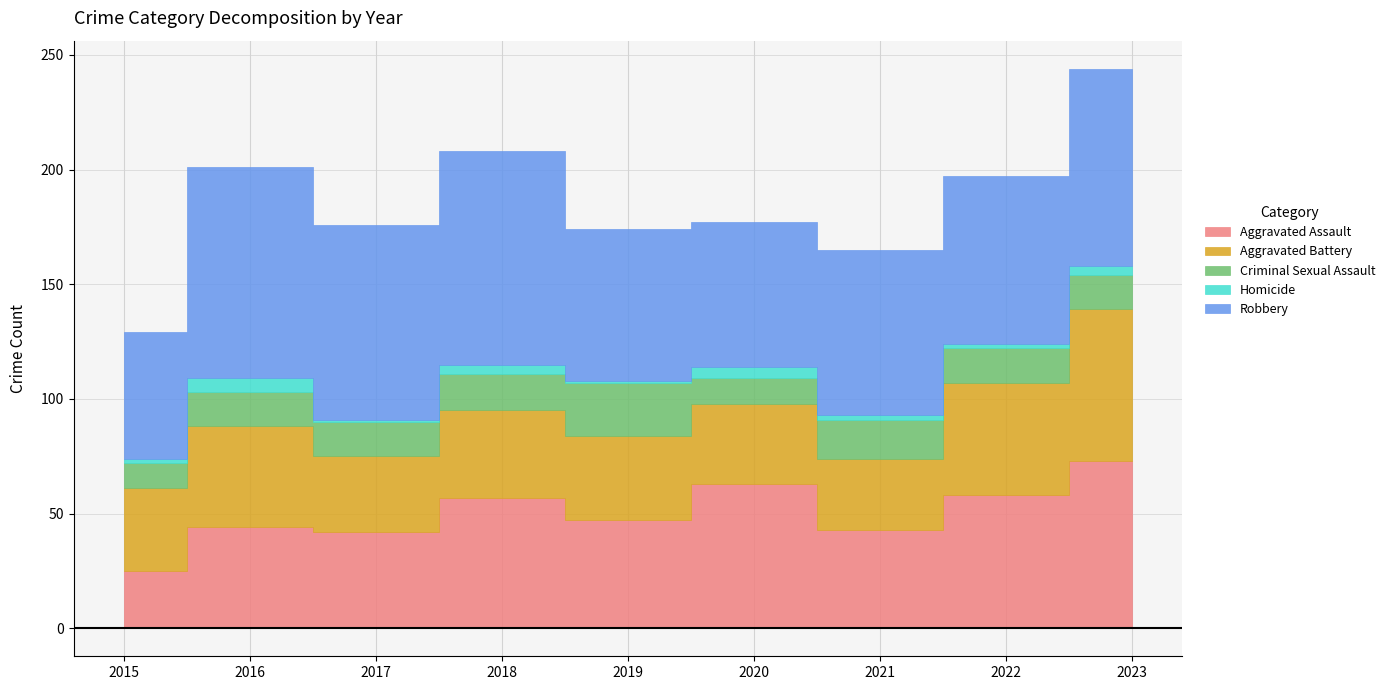

What is the sum of the Criminal Sexual Assault values at 2023 and 2022?

30